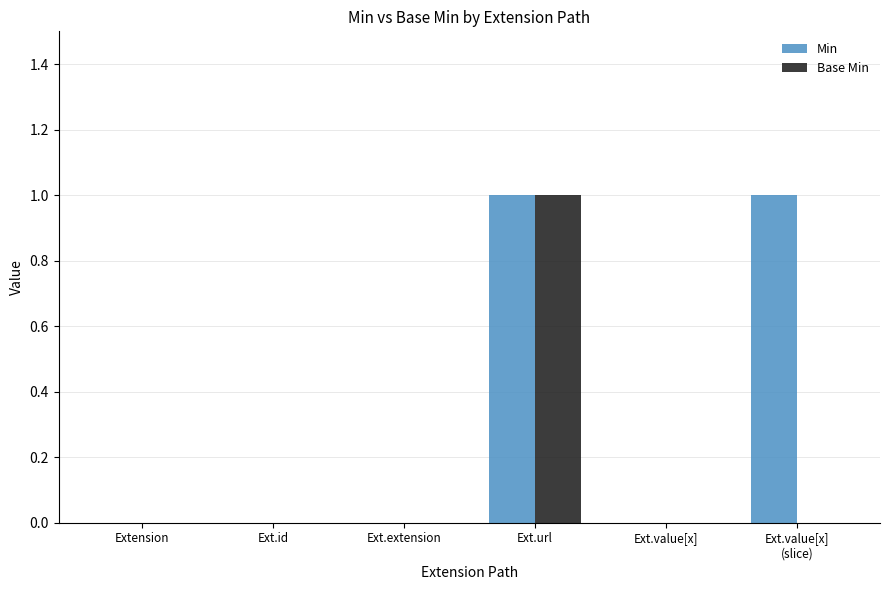

The Base Min series shows 0 at Ext.value[x]. True or false?

True